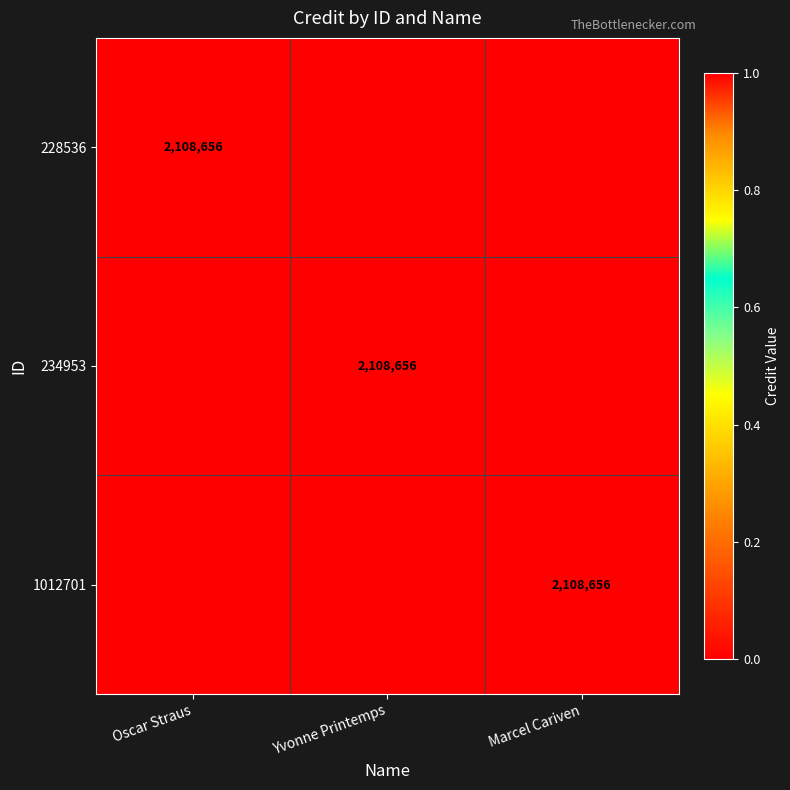

Rank the series by their maximum value, from highest to lowest.

228536, 234953, 1012701